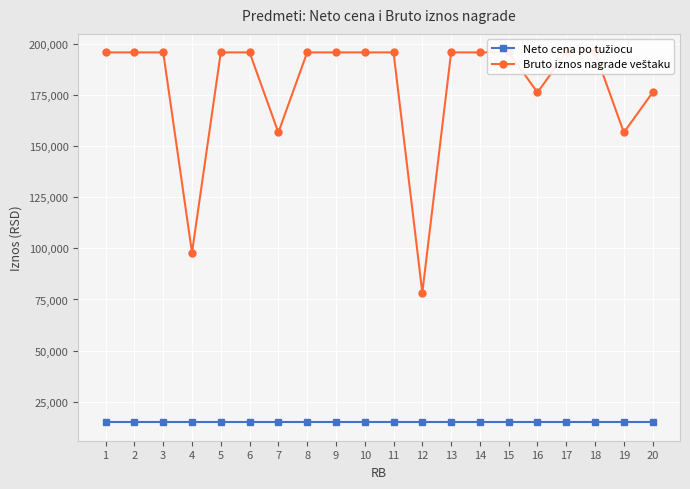

Between 16 and 15, which is larger?

16